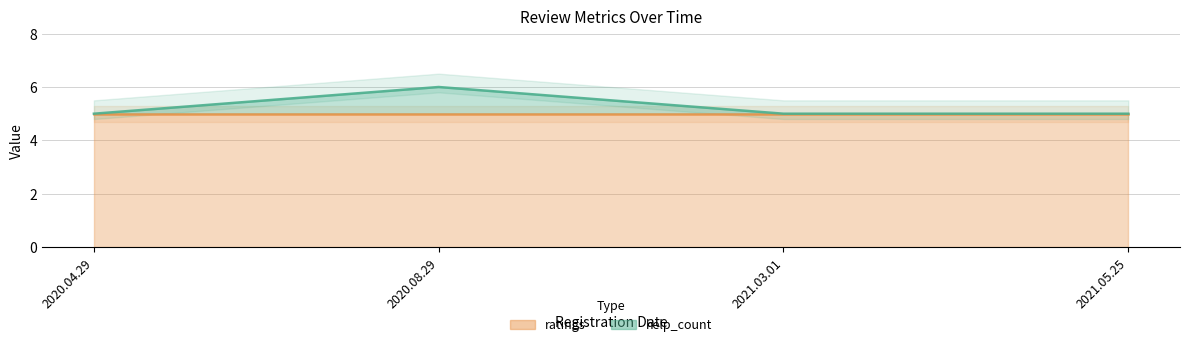

List the labels in order of value, smallest first.

2020.04.29, 2021.03.01, 2021.05.25, 2020.08.29